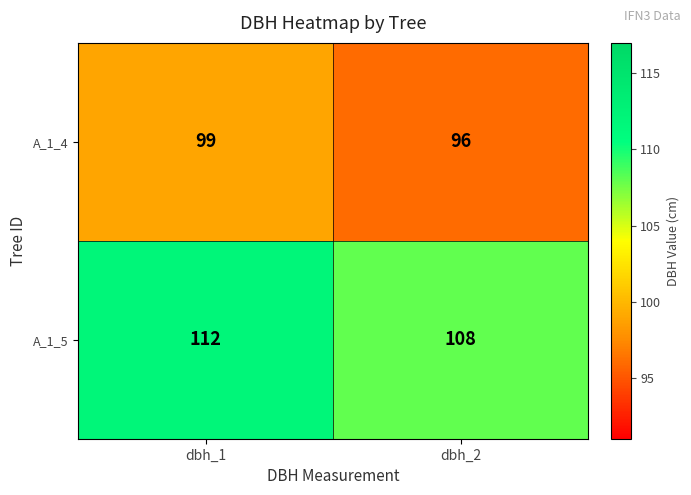

What is the difference between the maximum and minimum values in the A_1_4 series?

3